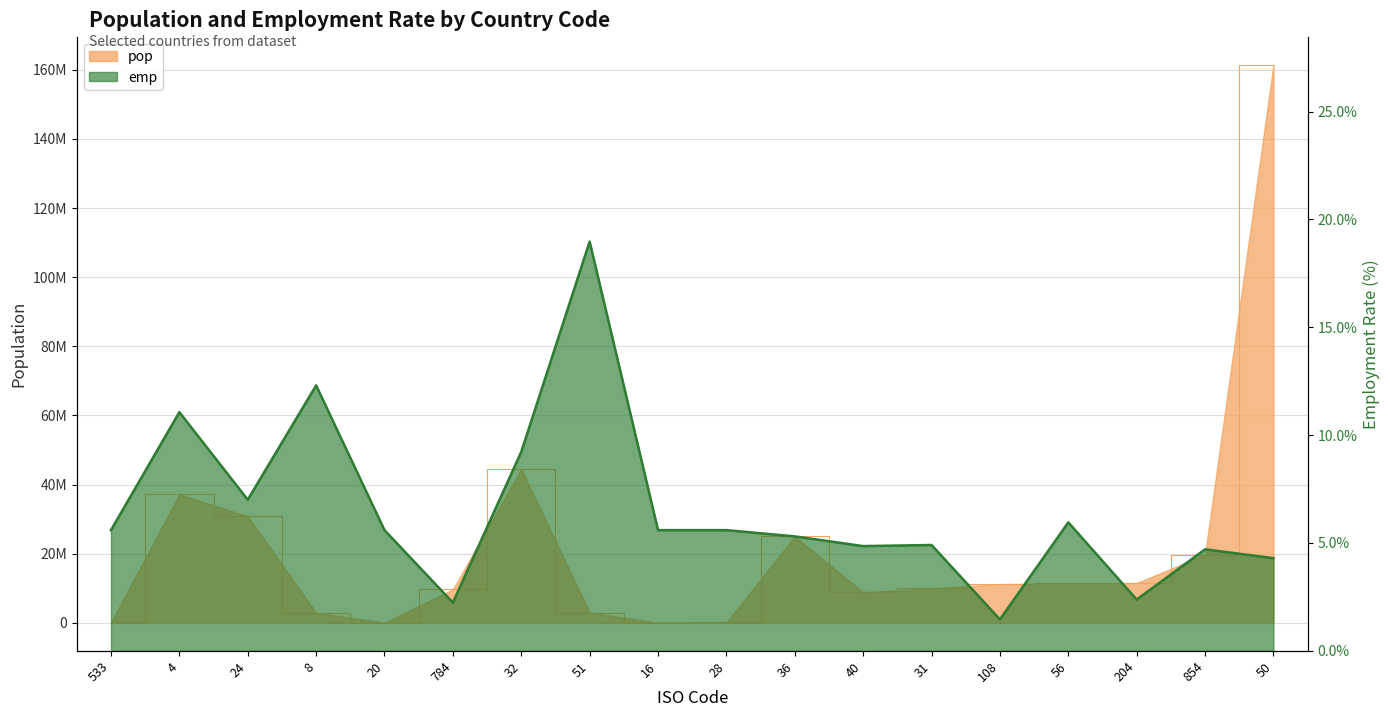

What is the label of the 3rd point from the right?

204